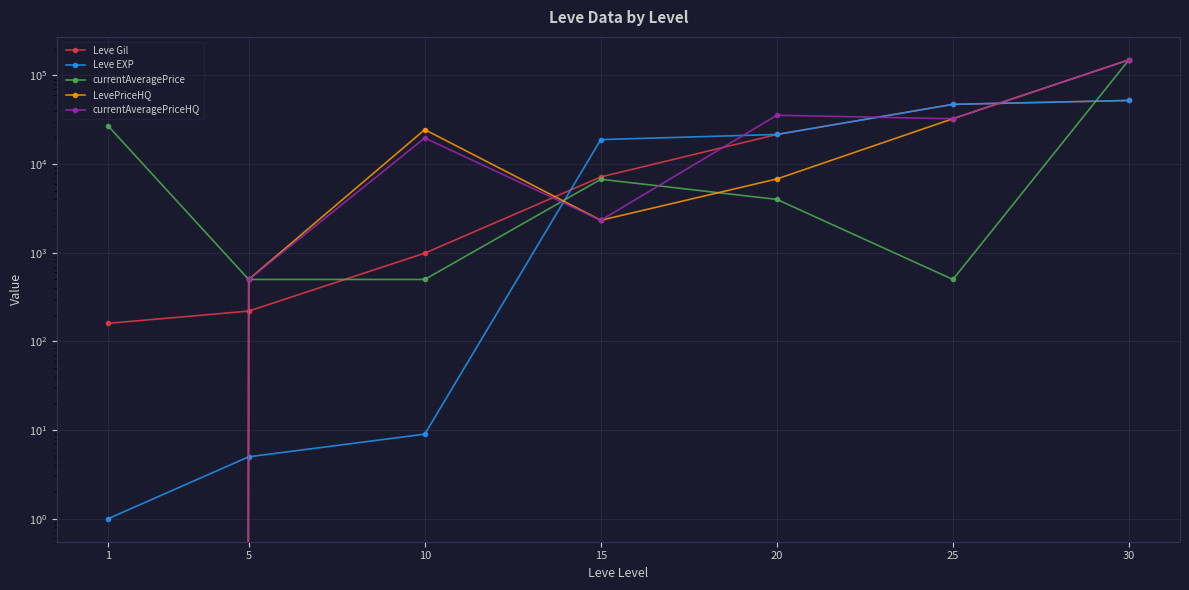

Where does the Leve EXP series first go above 18910?

20